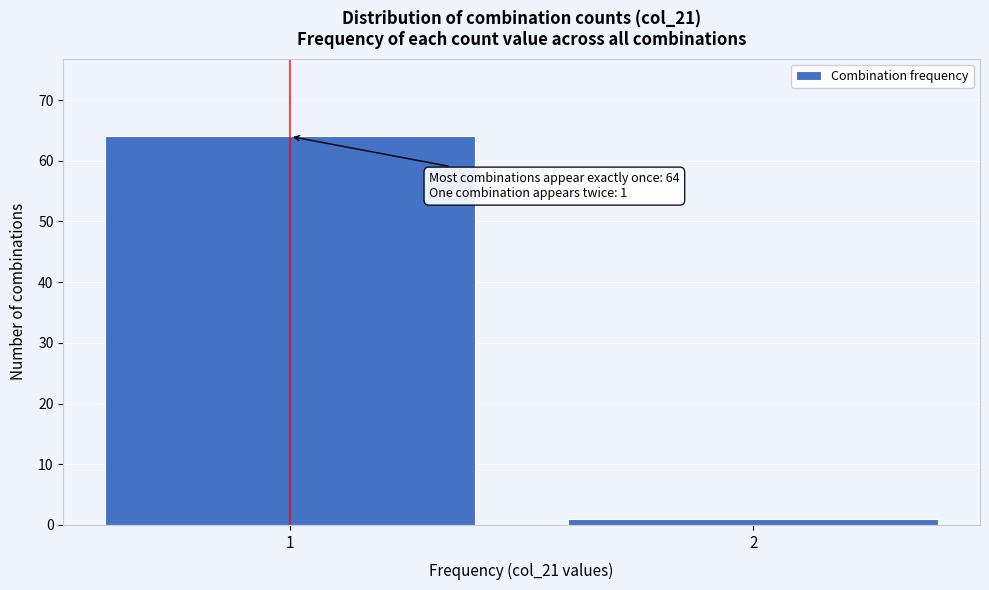

Reading right to left, extract all data points from this chart.

1	64